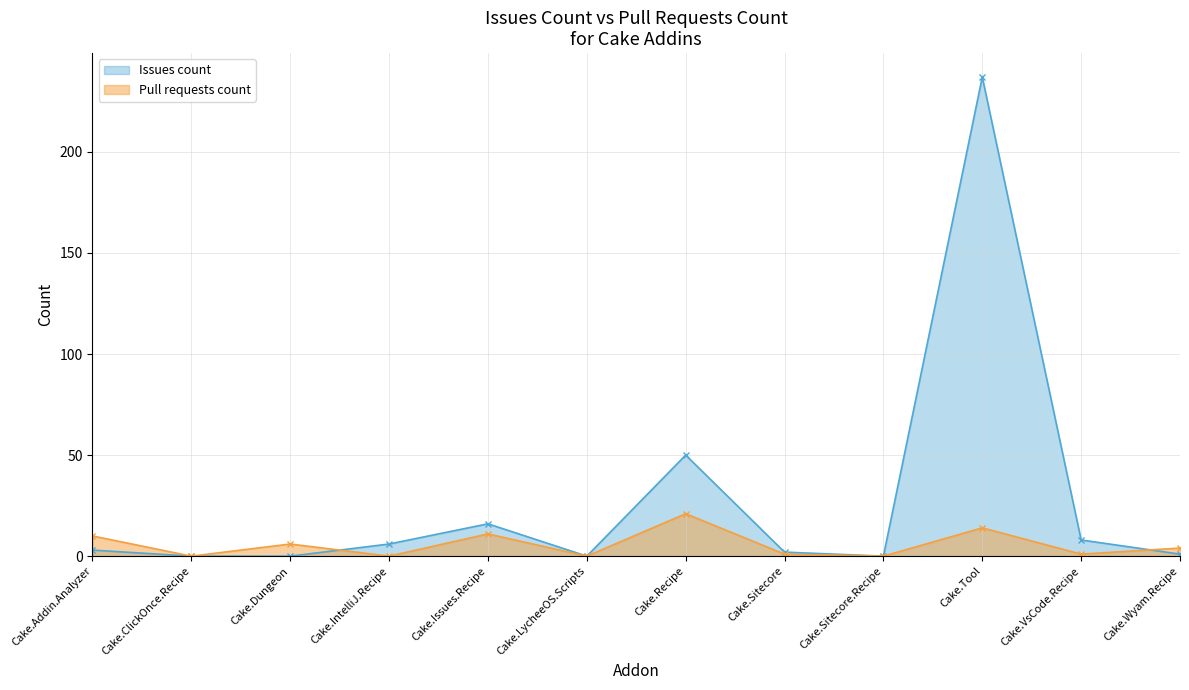

Which series has the largest range (max minus min)?

Issues count